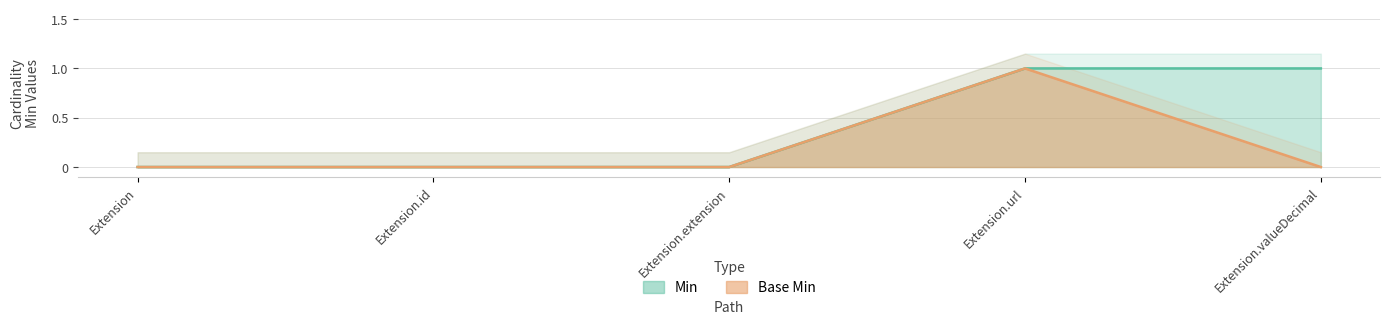

What are all the series names shown in the legend?

Min, Base Min